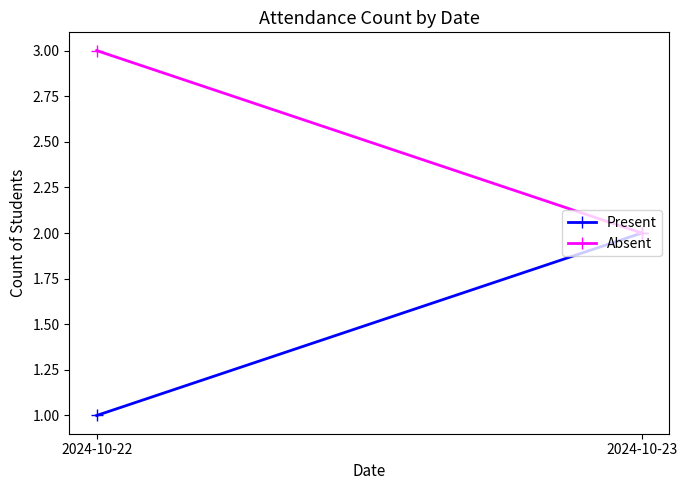

What is the difference between the Absent values at 2024-10-23 and 2024-10-22?

1